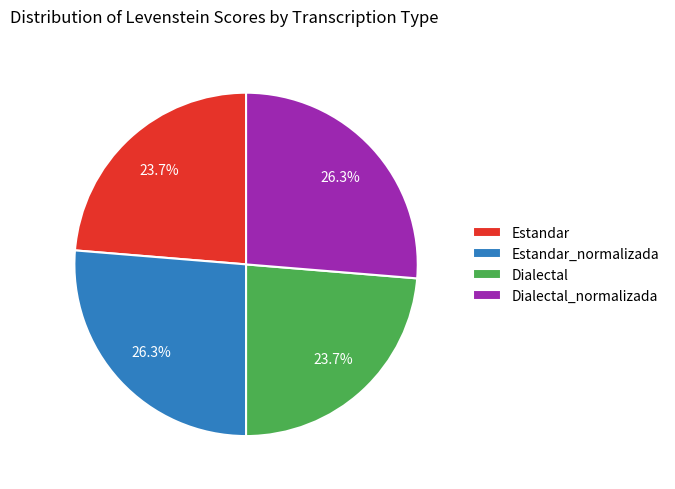

How much of the chart is everything except Dialectal?

76.3%